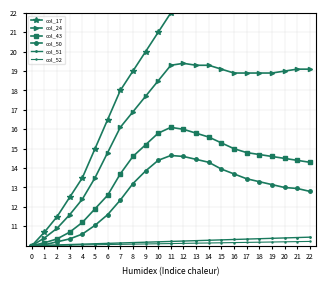

What is the difference between the col_52 values at 18 and 6?

0.1